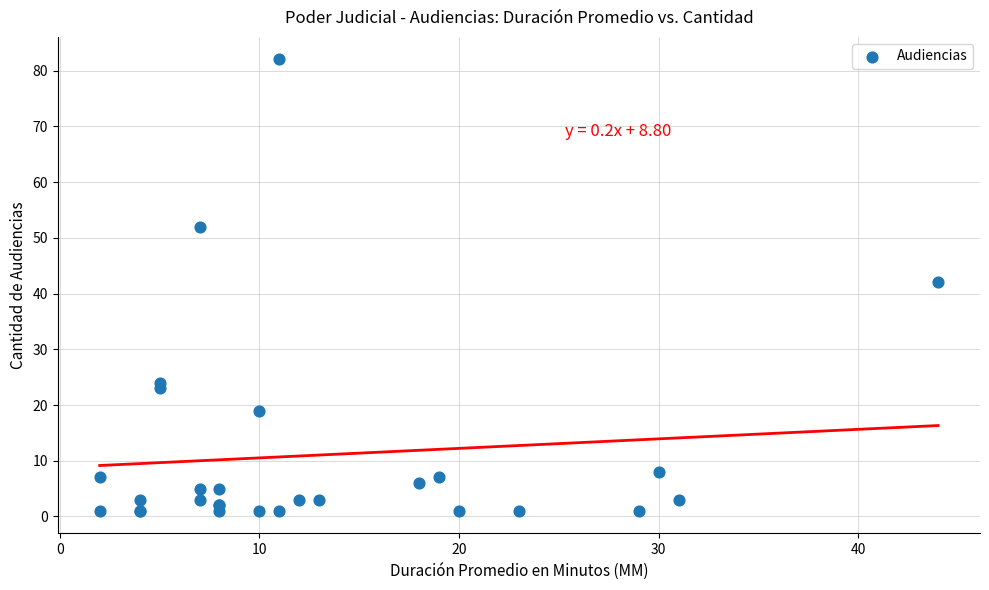

What Y value in the scatter plot is closest to 41?

42